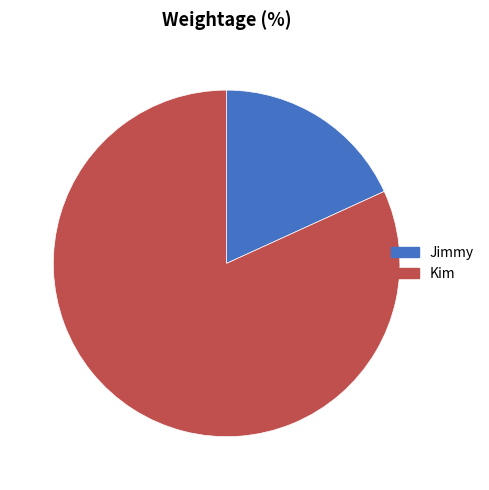

Is there a majority slice in this chart?

Yes